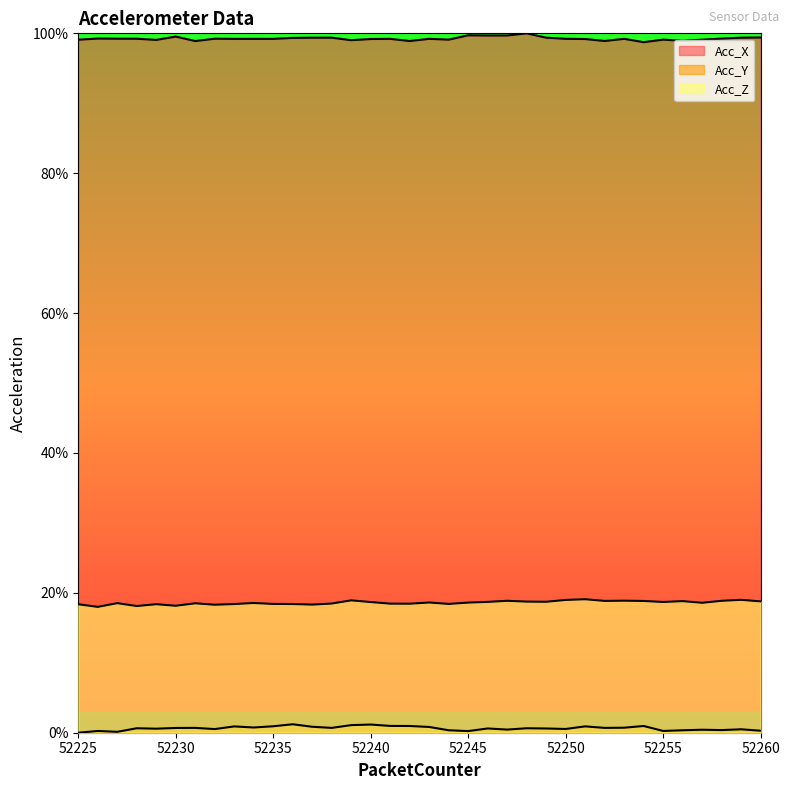

What is the total value across all series at 52255?

118.0